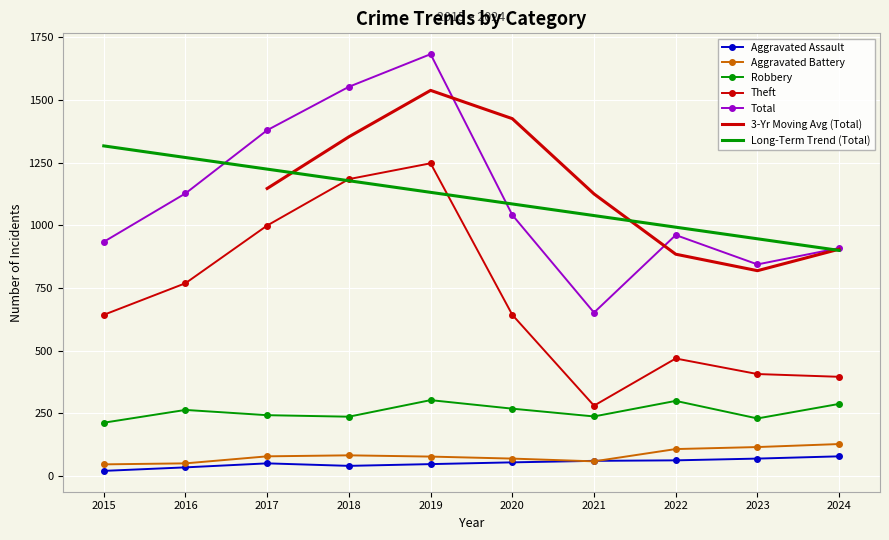

At which label does Aggravated Assault first exceed 55?

2021